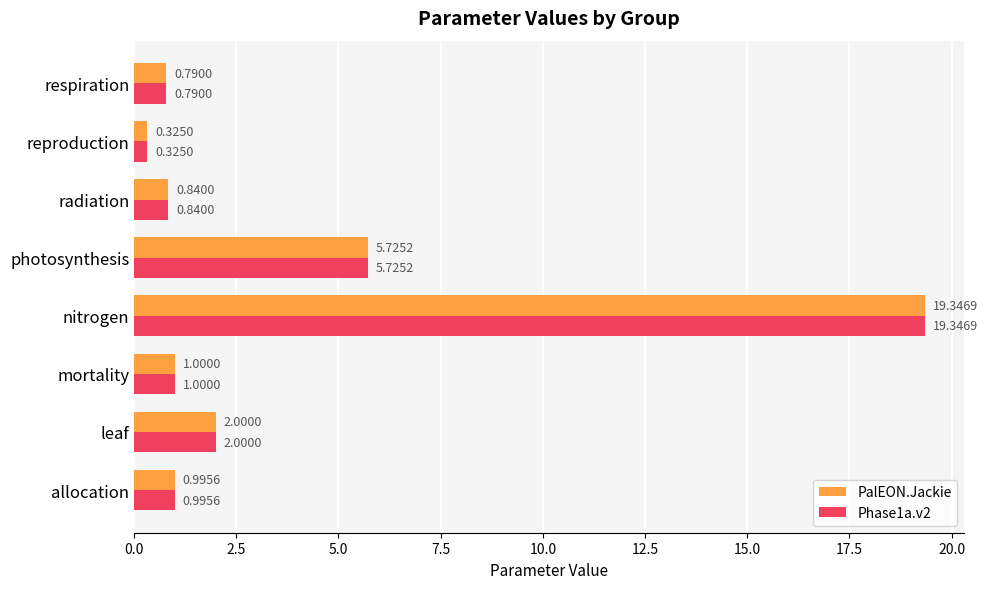

Is the value of PalEON.Jackie at respiration greater than the value of Phase1a.v2 at nitrogen?

No